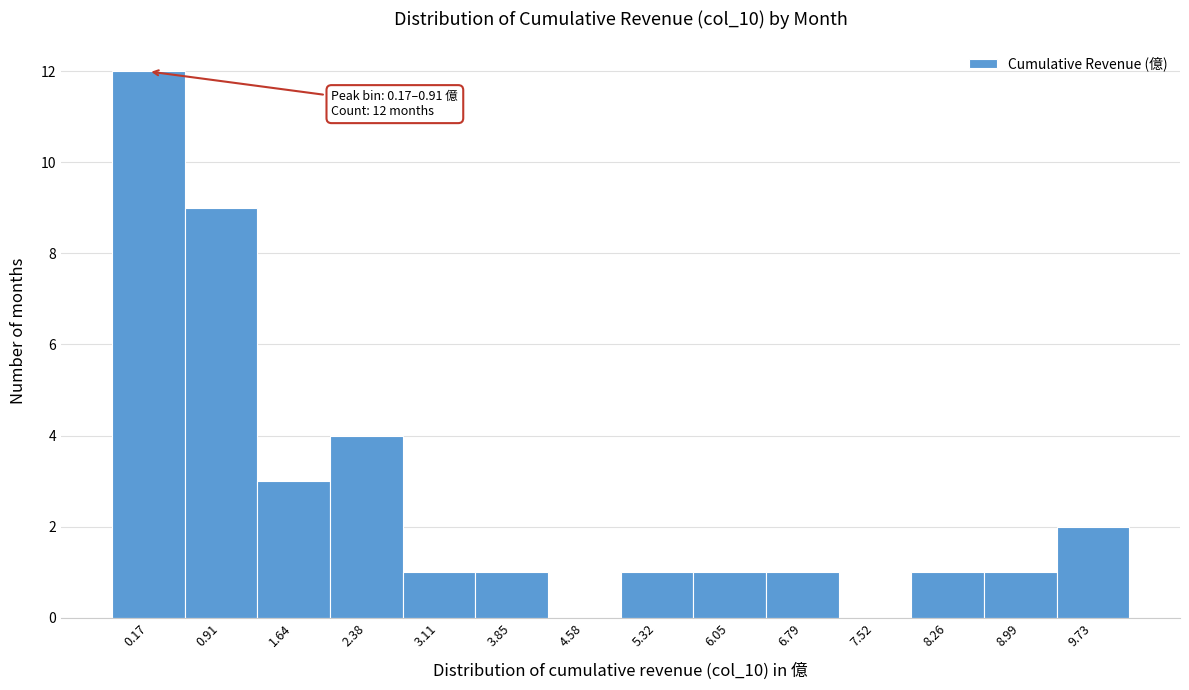

Reading right to left, transcribe all the data shown in this chart.

9.73=2	8.99=1	8.26=1	7.52=0	6.79=1	6.05=1	5.32=1	4.58=0	3.85=1	3.11=1	2.38=4	1.64=3	0.91=9	0.17=12